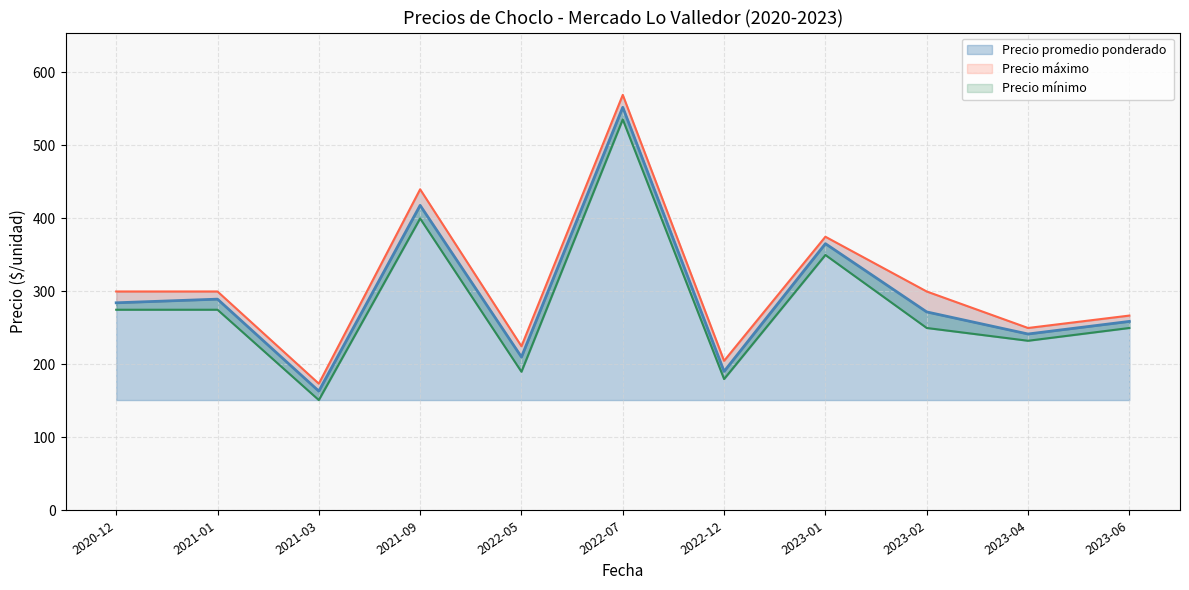

What is the label of the 16th point from the right?

2023-02